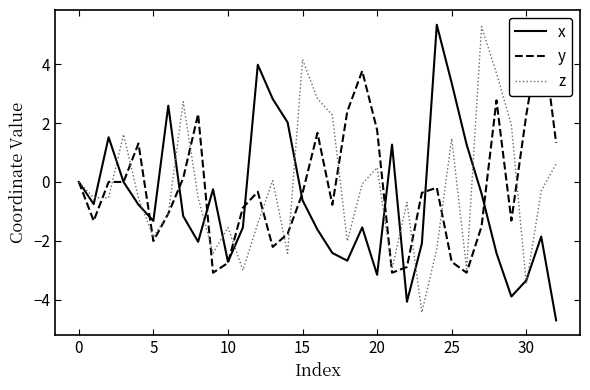

How many lines are shown in the chart?

3